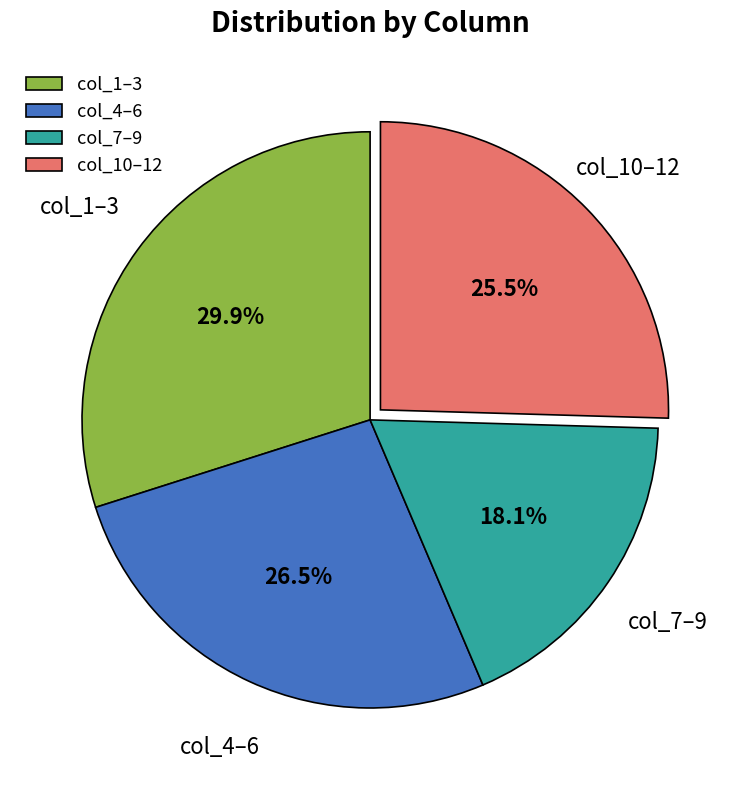

What is the total percentage of col_10–12 and col_7–9?

43.6%